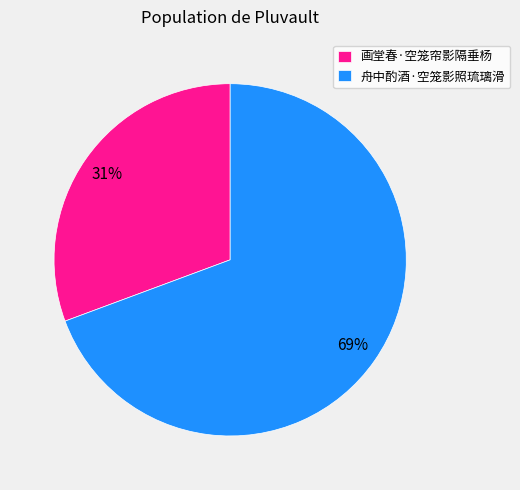

Is it true that 舟中酌酒·空笼影照琉璃滑 is 59% of the pie?

False